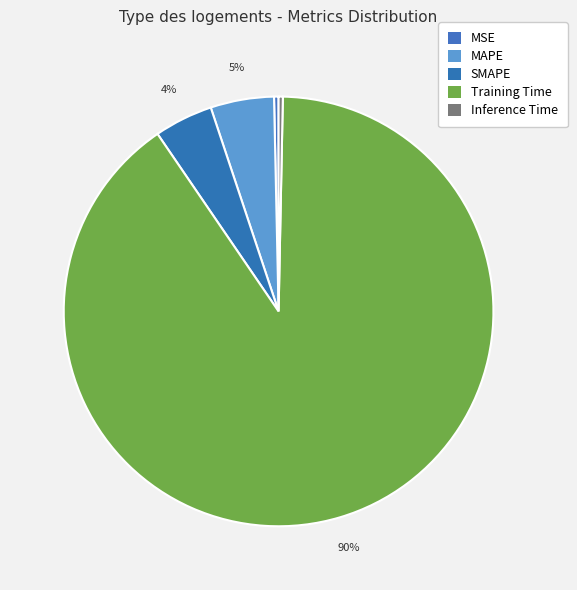

What is the majority slice?

Training Time